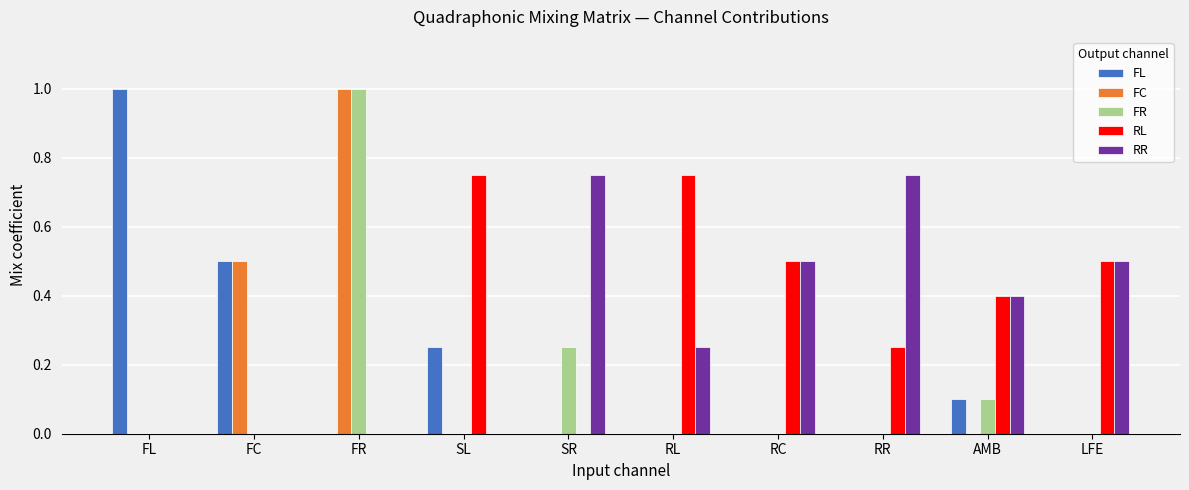

Between FC and SR, which series saw the biggest shift?

RR